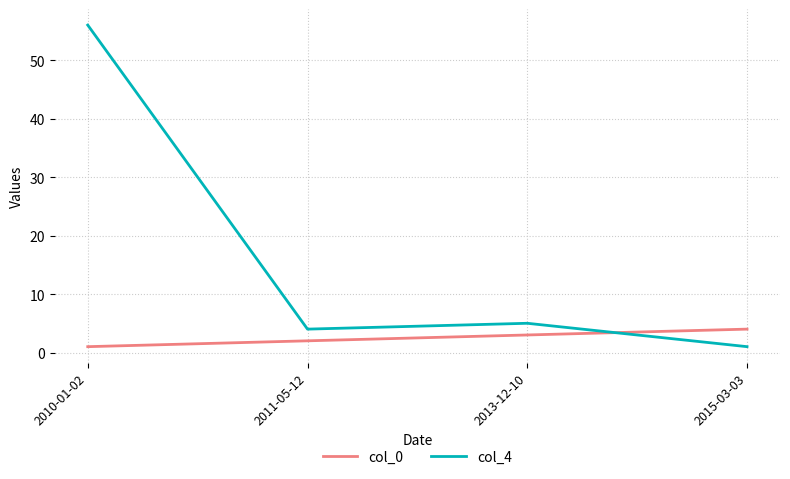

Which series has the largest range (max minus min)?

col_4